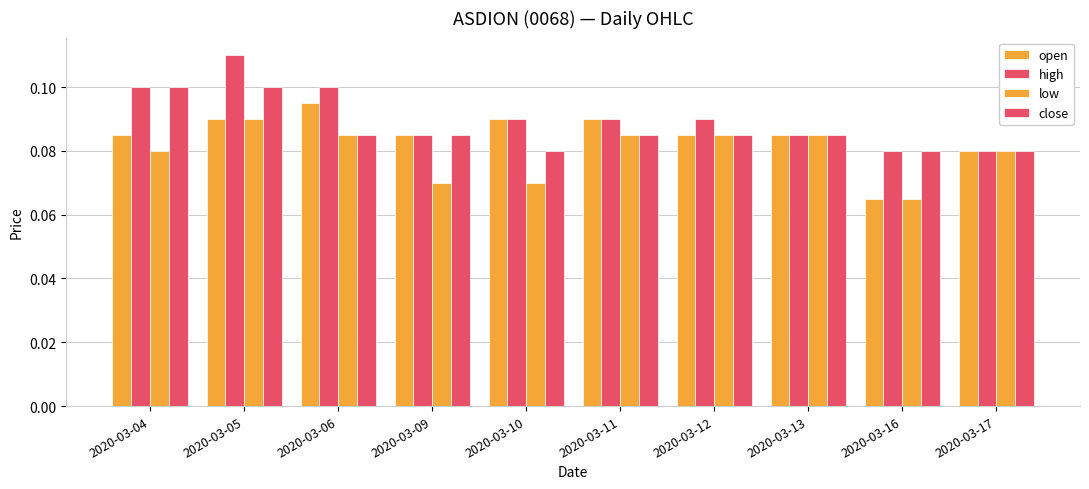

Which series has the largest total across all categories?

high